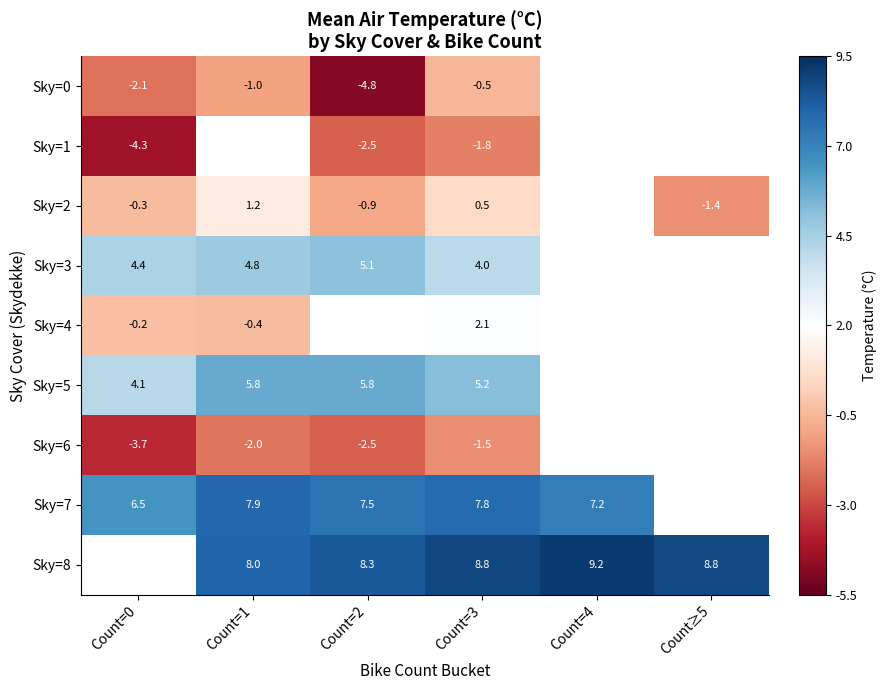

Rank the series at Count=3 from highest to lowest value.

Sky=8, Sky=7, Sky=5, Sky=3, Sky=4, Sky=2, Sky=0, Sky=6, Sky=1